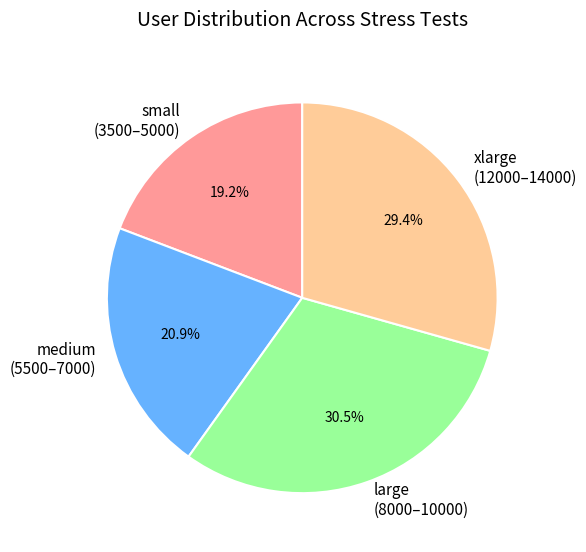

To the nearest percent, what is the difference between the largest and smallest slice percentages?

11%